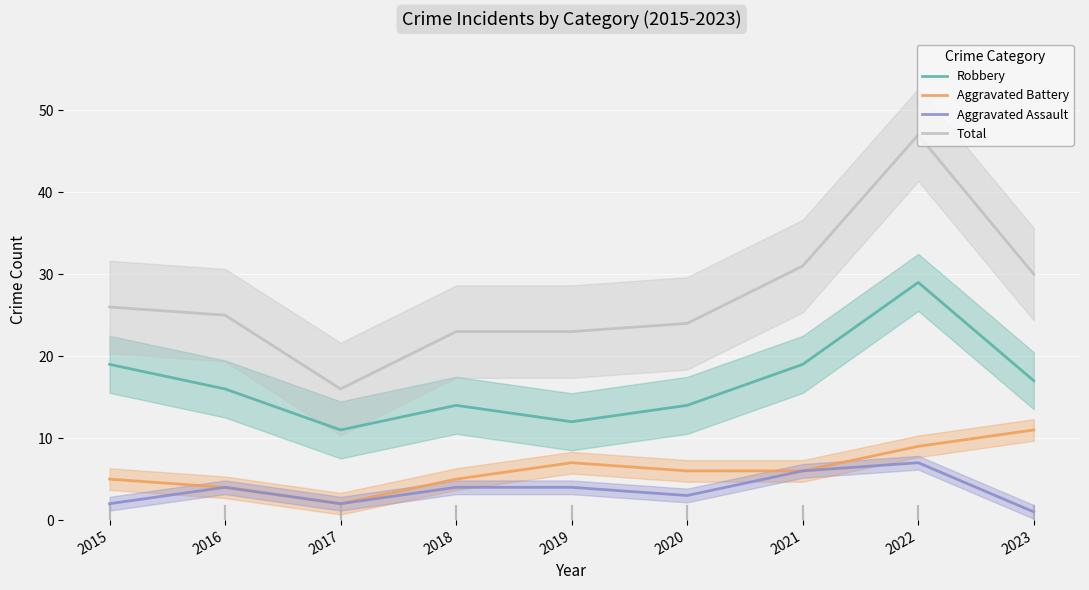

Reading left to right, extract all data points from this chart.

Robbery: 19	16	11	14	12	14	19	29	17
Aggravated Battery: 5	4	2	5	7	6	6	9	11
Aggravated Assault: 2	4	2	4	4	3	6	7	1
Total: 26	25	16	23	23	24	31	47	30